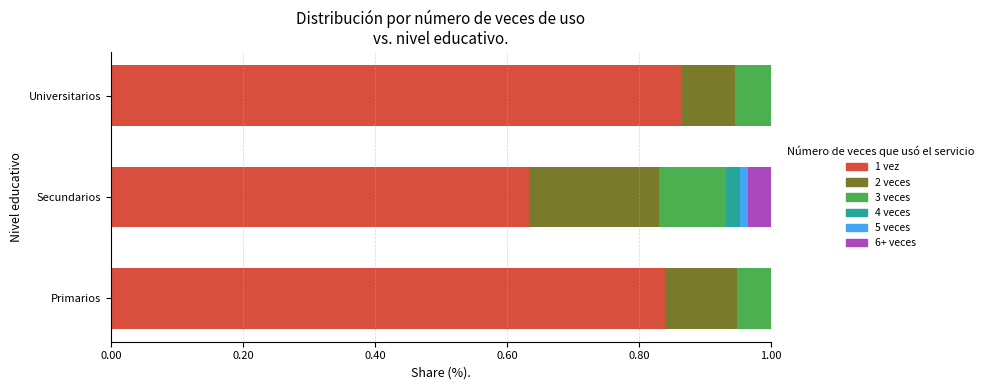

What is the total value across all series at Universitarios?

1.0